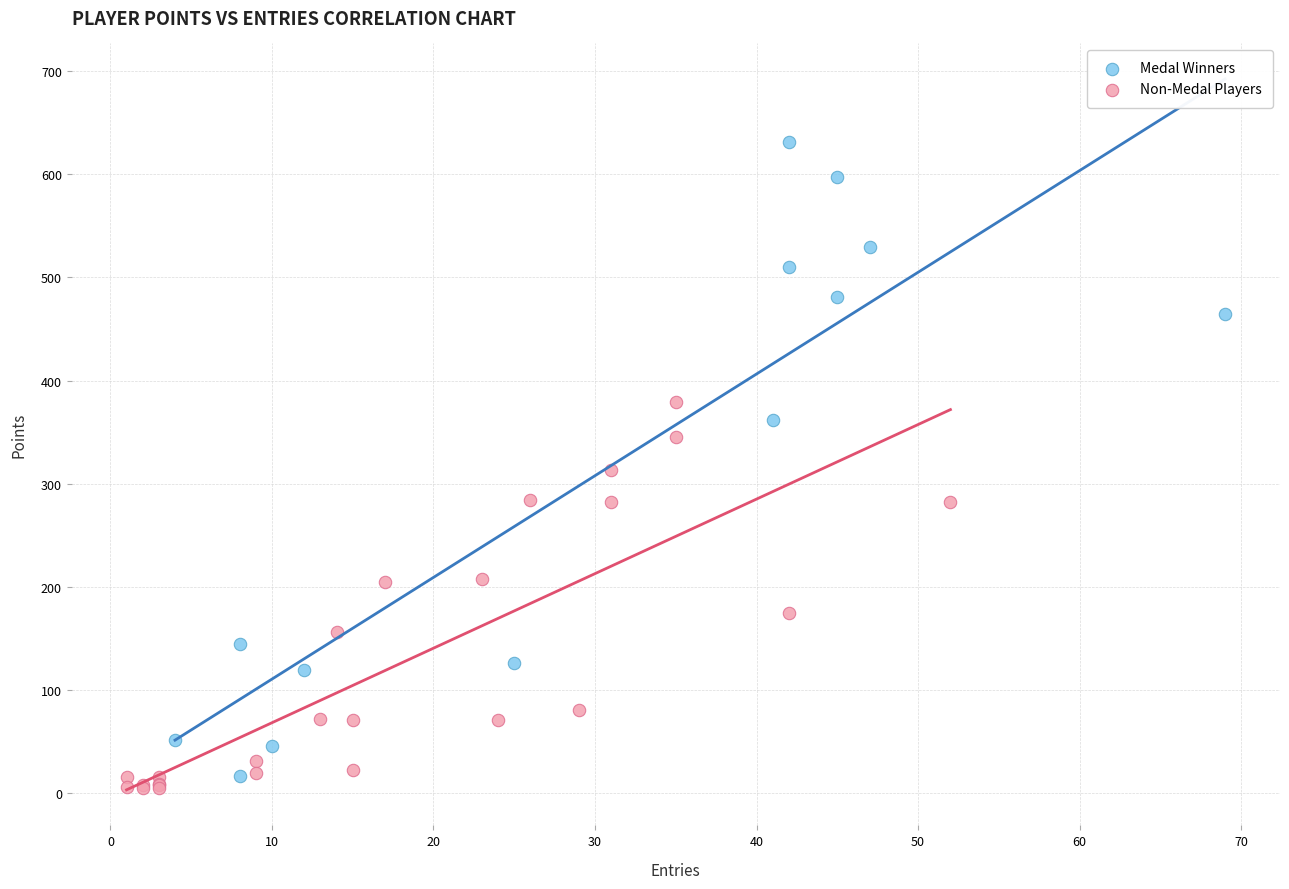

Which series reaches the maximum Y coordinate?

Medal Winners